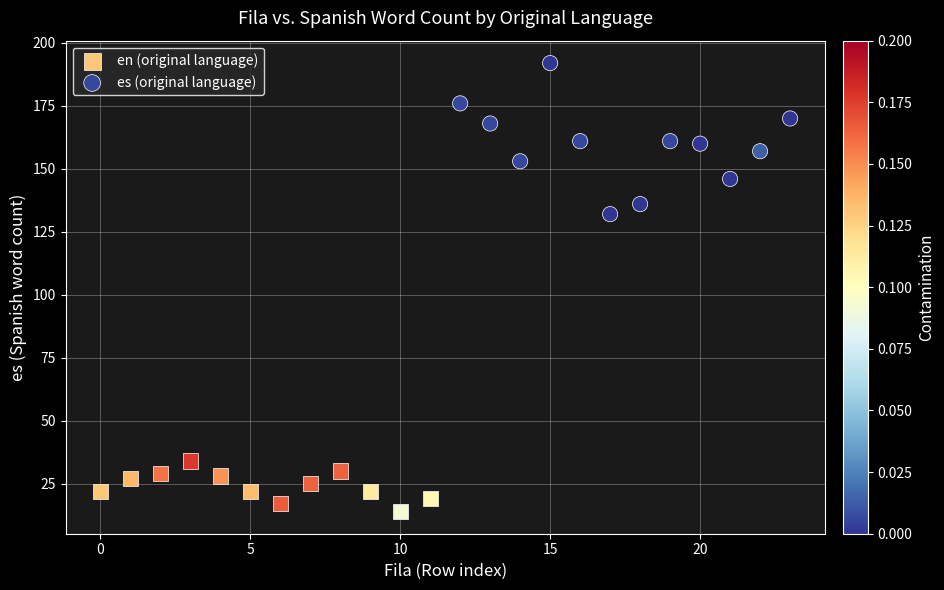

Which series reaches the maximum Y coordinate?

es (original language)